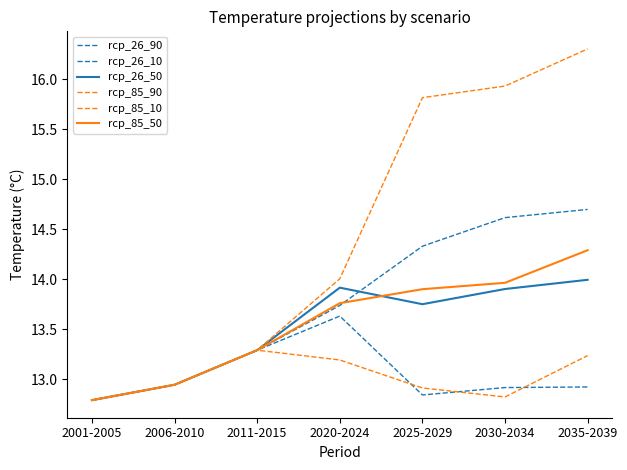

Is this an area chart (filled region under the line)?

No